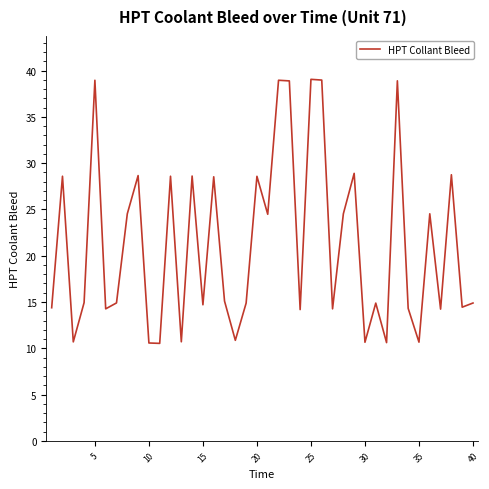

True or false: there are more than 1 points higher than both neighbors.

True